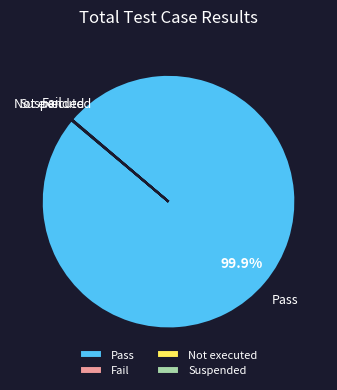

Is there a majority slice in this chart?

Yes